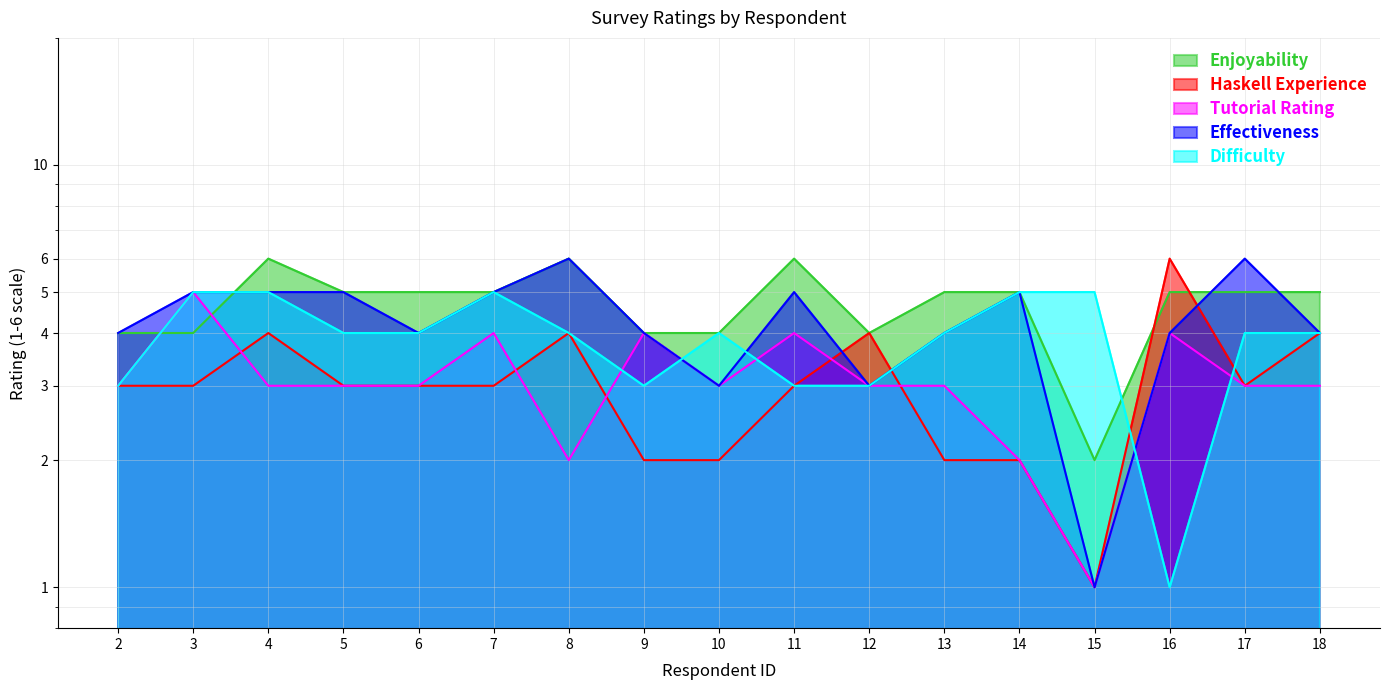

What are all the series names shown in the legend?

Enjoyability, Haskell Experience, Tutorial Rating, Effectiveness, Difficulty